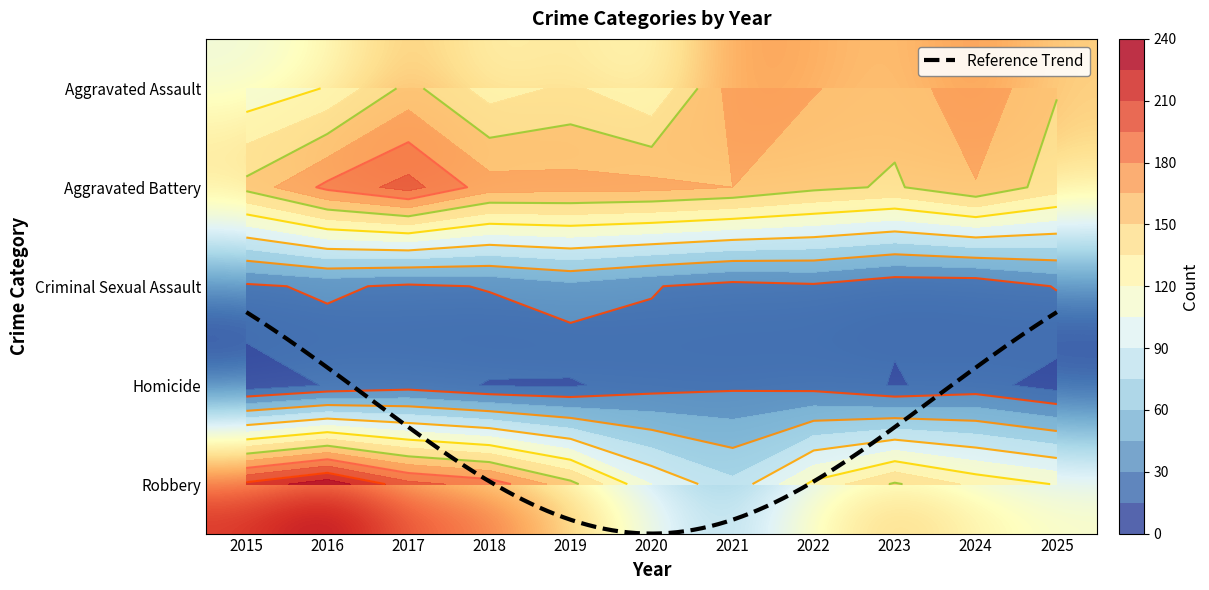

Reading left to right, extract all data points from this chart.

Aggravated Assault: 2015=109	2016=121	2017=155	2018=128	2019=138	2020=121	2021=172	2022=166	2023=156	2024=176	2025=151
Aggravated Battery: 2015=155	2016=184	2017=201	2018=172	2019=171	2020=170	2021=165	2022=154	2023=148	2024=164	2025=142
Criminal Sexual Assault: 2015=27	2016=33	2017=27	2018=31	2019=40	2020=31	2021=24	2022=27	2023=18	2024=18	2025=31
Homicide: 2015=6	2016=16	2017=22	2018=14	2019=13	2020=23	2021=27	2022=24	2023=14	2024=20	2025=9
Robbery: 2015=214	2016=235	2017=200	2018=189	2019=155	2020=105	2021=79	2022=124	2023=152	2024=131	2025=119